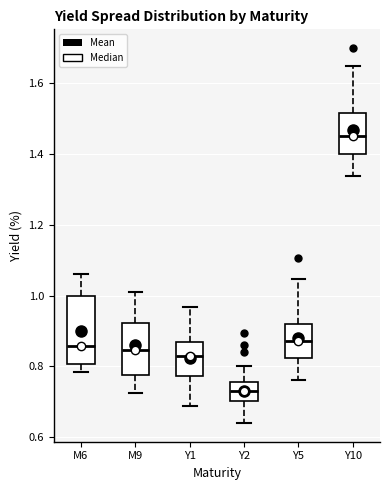

Reading left to right, transcribe this box plot: for each box, give where its median line is, the range the box spans, and where its two whiskers end, as read against the y-axis. The values are not printed on the chart, so give them approximately, as read against the axis.

M6: median 0.86, box 0.80 to 1.00, whiskers 0.78 to 1.06
M9: median 0.84, box 0.78 to 0.92, whiskers 0.72 to 1.02
Y1: median 0.82, box 0.78 to 0.88, whiskers 0.68 to 0.96
Y2: median 0.72, box 0.70 to 0.76, whiskers 0.64 to 0.80
Y5: median 0.88, box 0.82 to 0.92, whiskers 0.76 to 1.04
Y10: median 1.46, box 1.40 to 1.52, whiskers 1.34 to 1.64